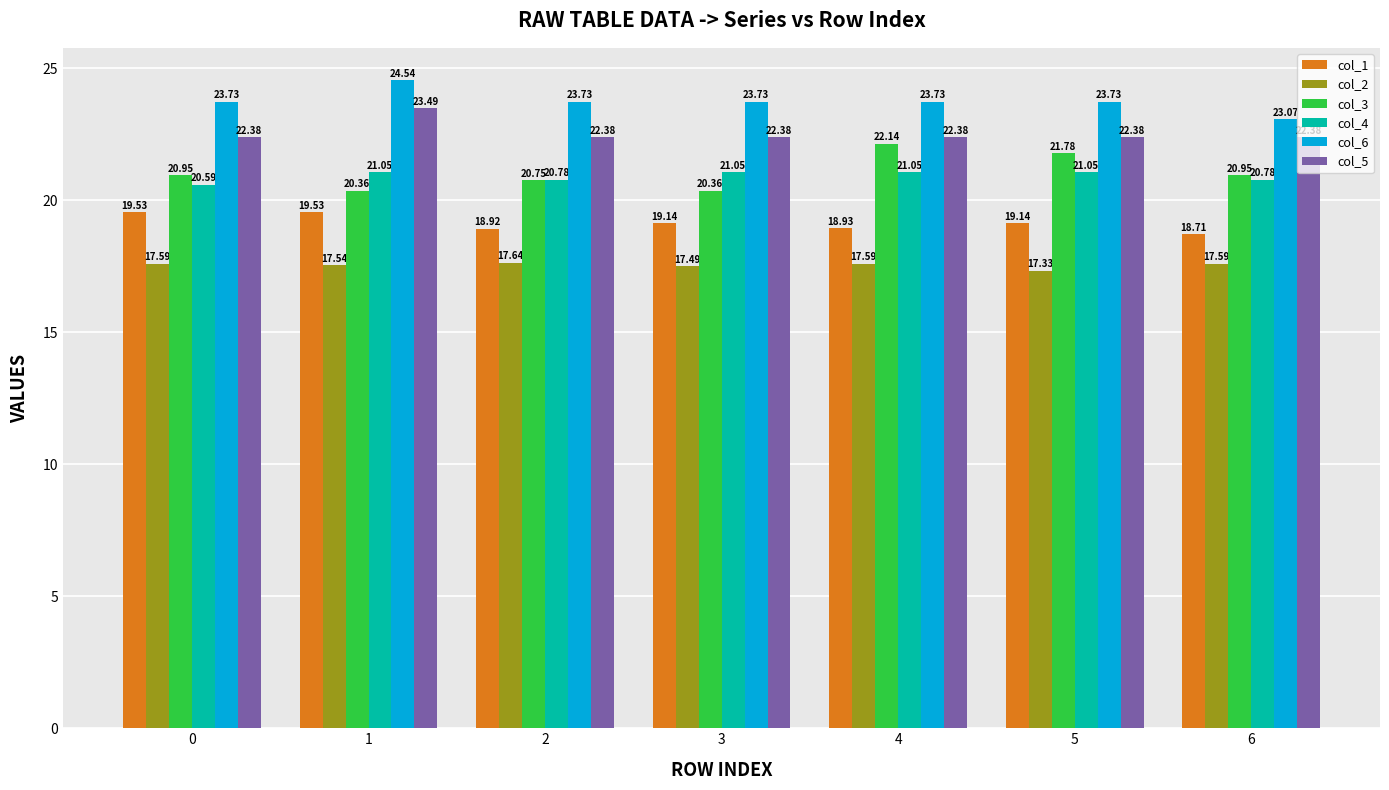

What is the spread (max minus min) of values at 6?

5.5